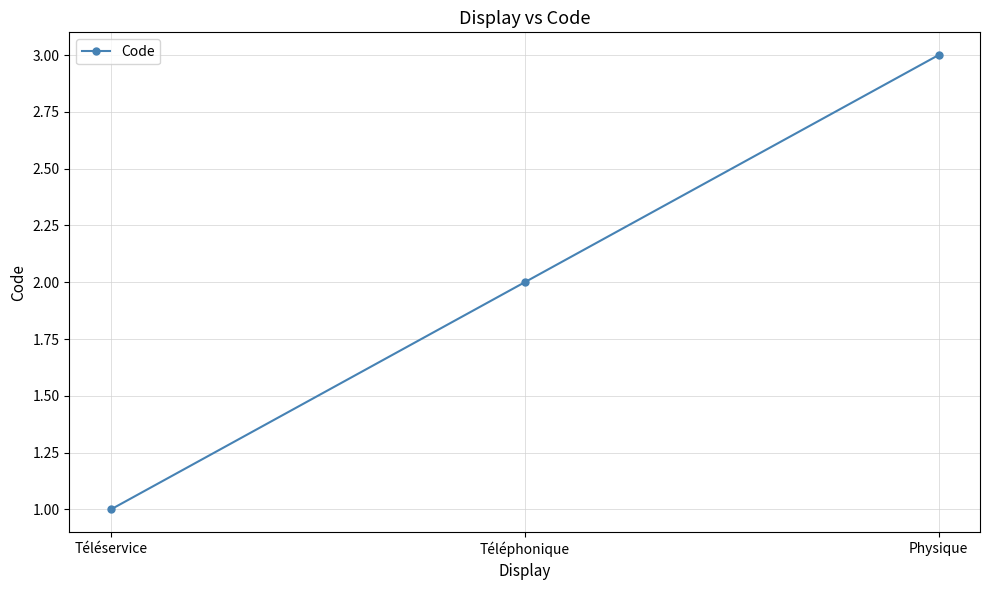

What is the sum of the values at Téléservice and Téléphonique?

3